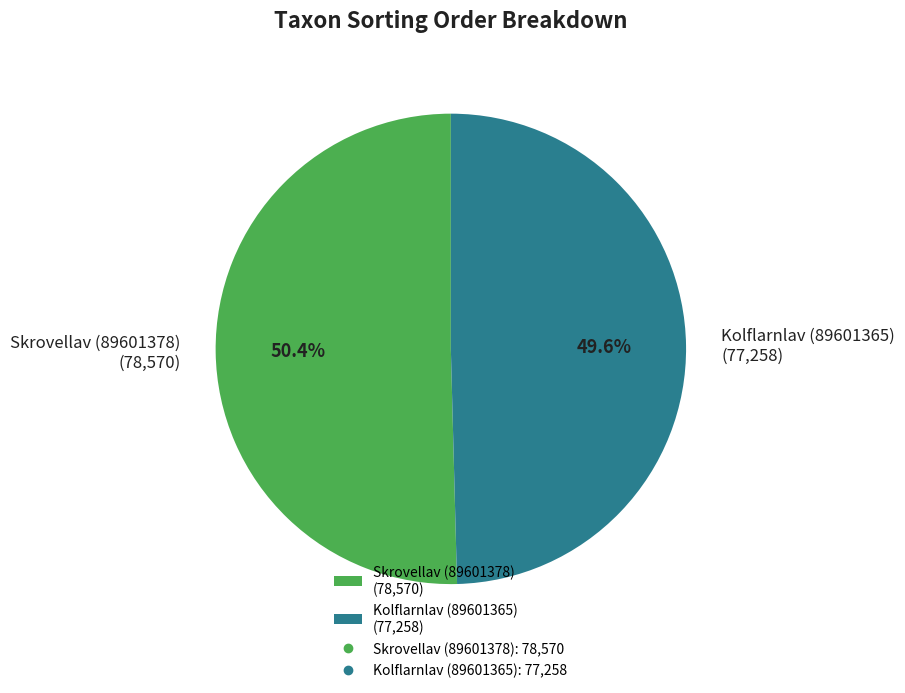

What percentage is the Skrovellav (89601378) slice, to the nearest percent?

50%